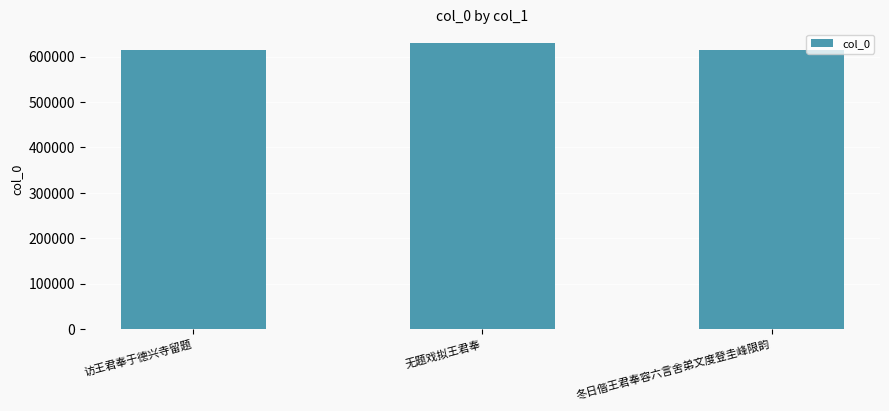

What is the label of the 2nd bar from the right?

无题戏拟王君奉